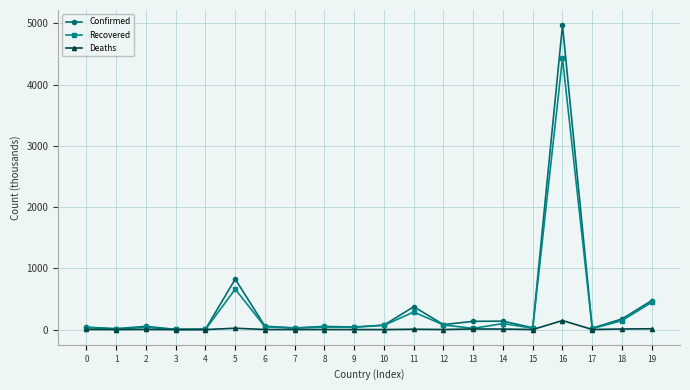

What is the total value across all series at 4?

8.5